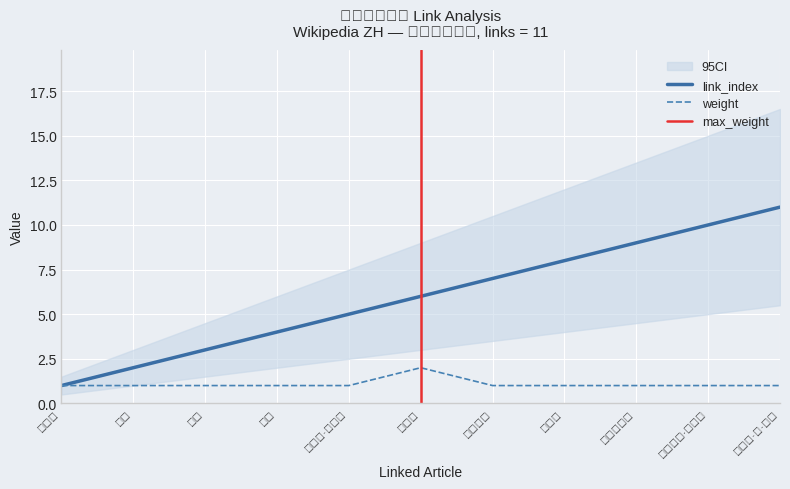

What is the value of the link_index point at the 5th from the left?

5